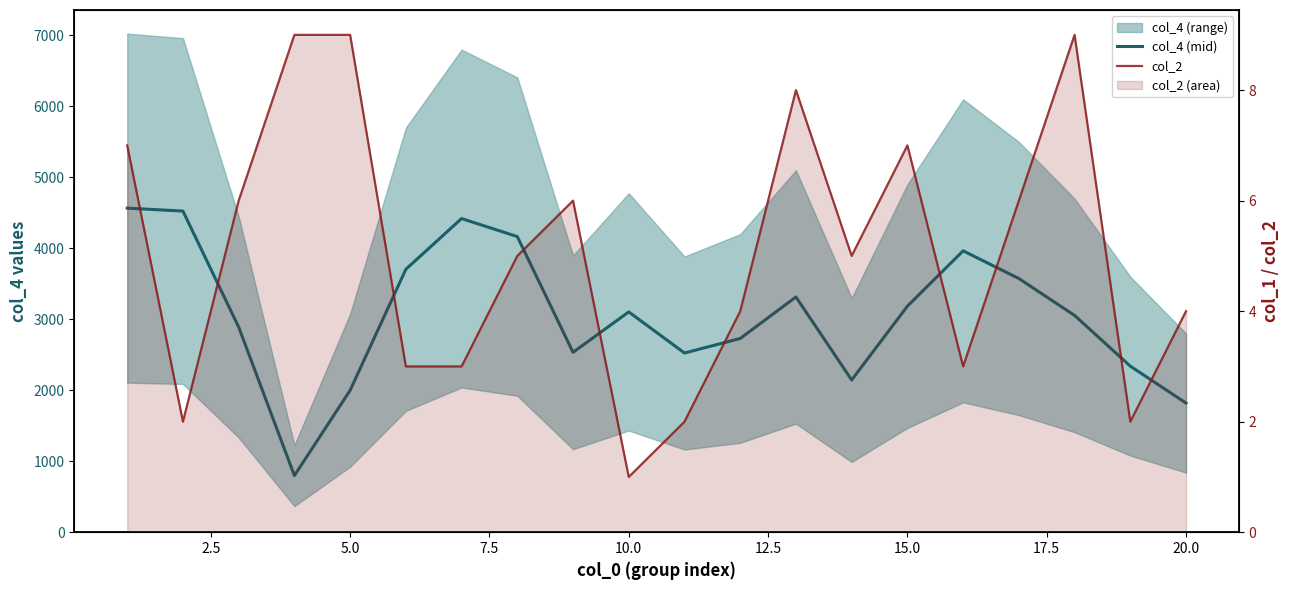

Rank the series by their average value, from highest to lowest.

col_4 (mid), col_2